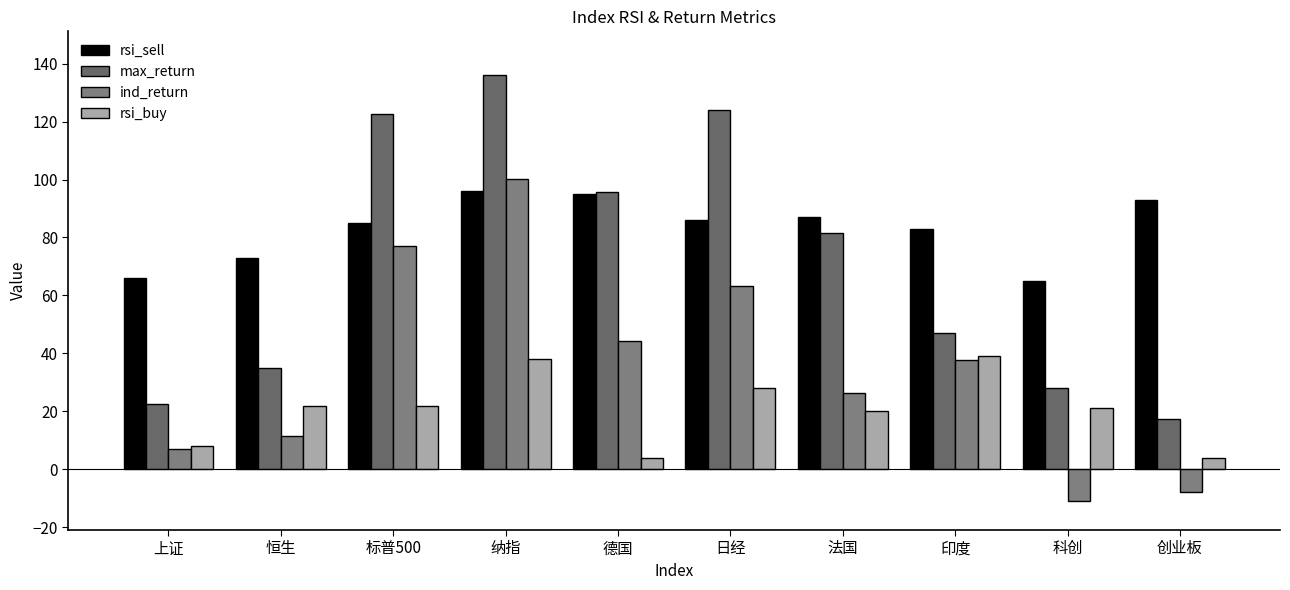

What is the difference between the maximum and minimum values in the rsi_buy series?

35.0